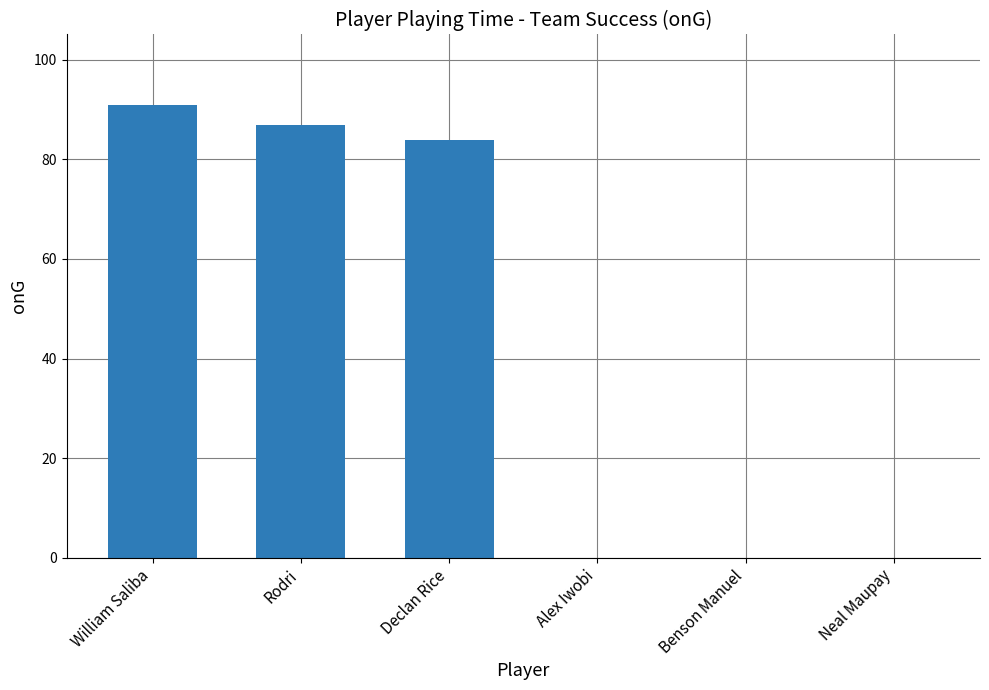

The chart shows a value of 91 at William Saliba. True or false?

True